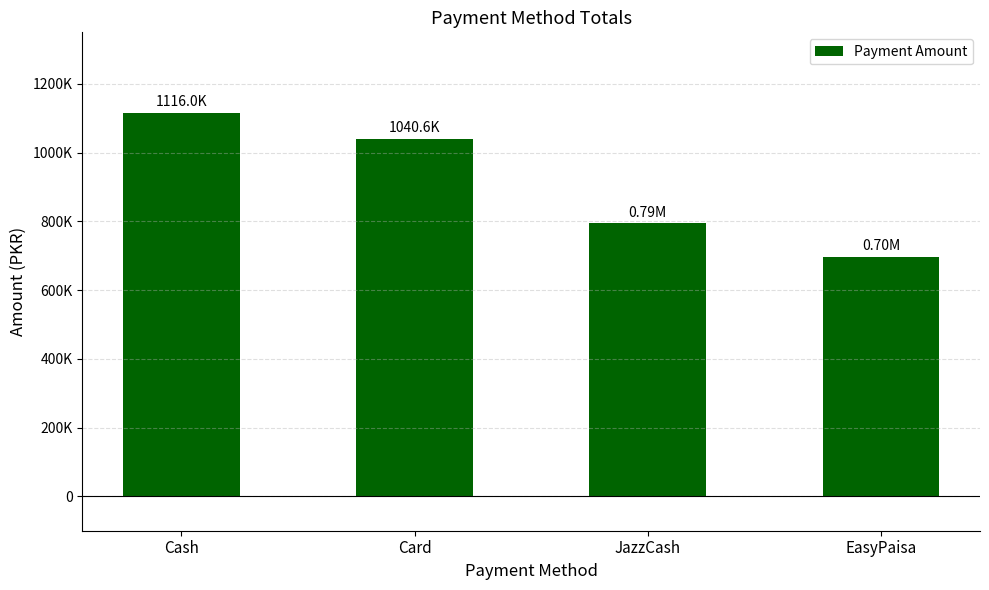

What is the smallest value displayed?

696600